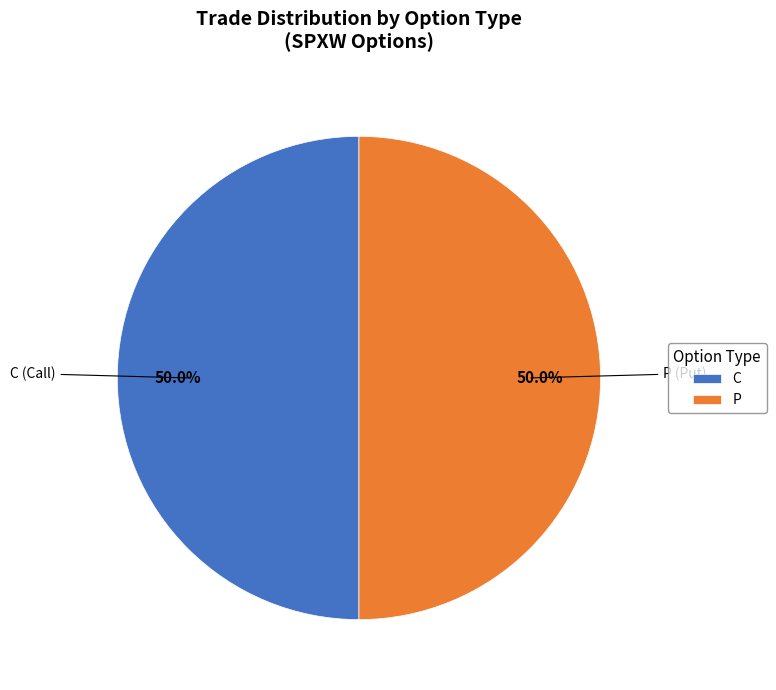

What is the ratio of the value at P to the value at C?

1.0